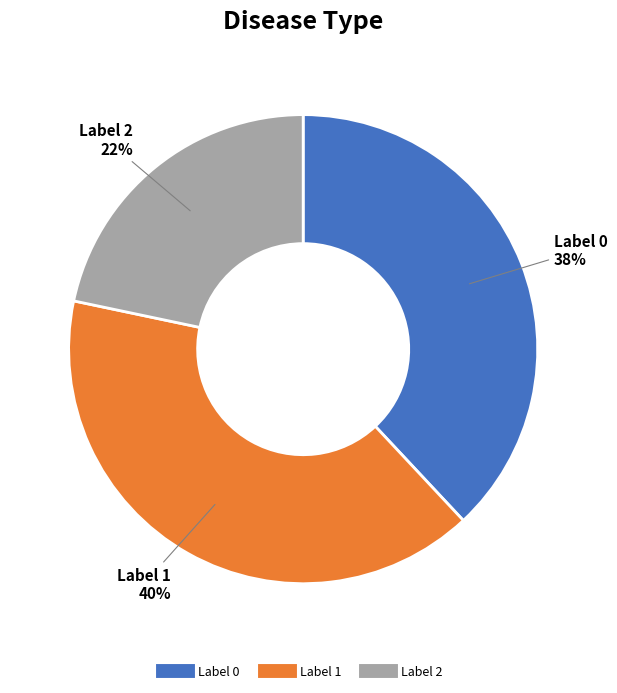

To the nearest percent, what is the average slice percentage?

33%